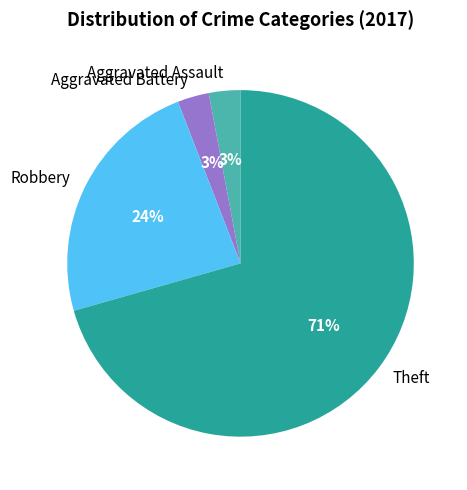

What is the largest slice in the pie chart?

Theft